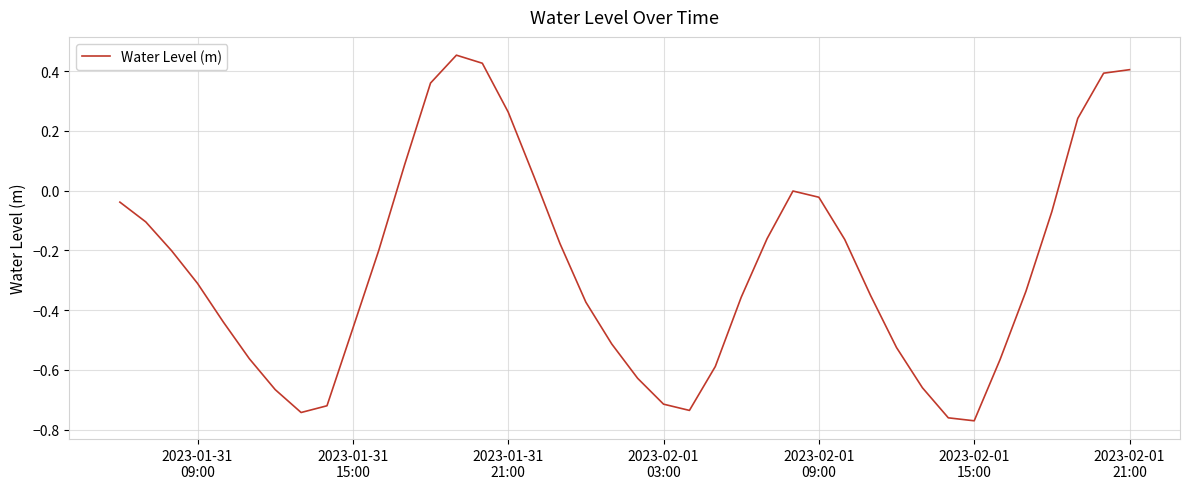

What is the difference between the maximum and minimum values?

1.2